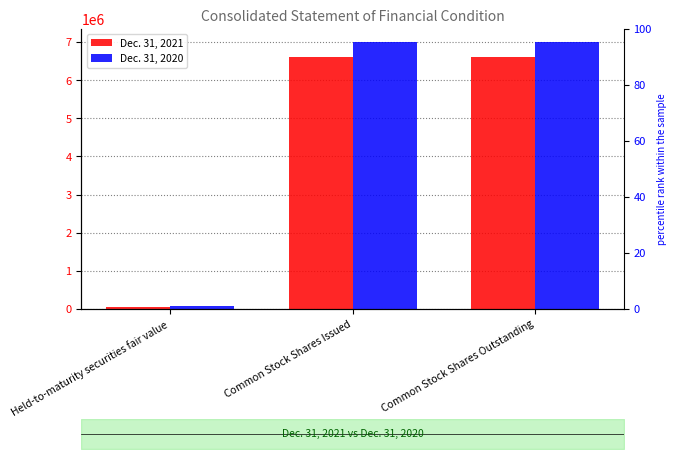

List the labels in order of Dec. 31, 2021 value, largest first.

Common Stock Shares Issued, Common Stock Shares Outstanding, Held-to-maturity securities fair value